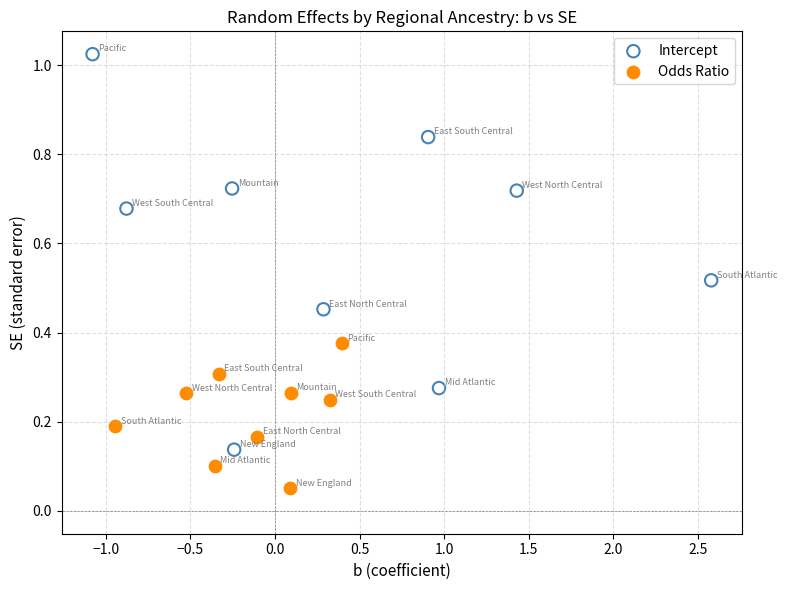

Which series reaches the minimum Y coordinate?

Odds Ratio